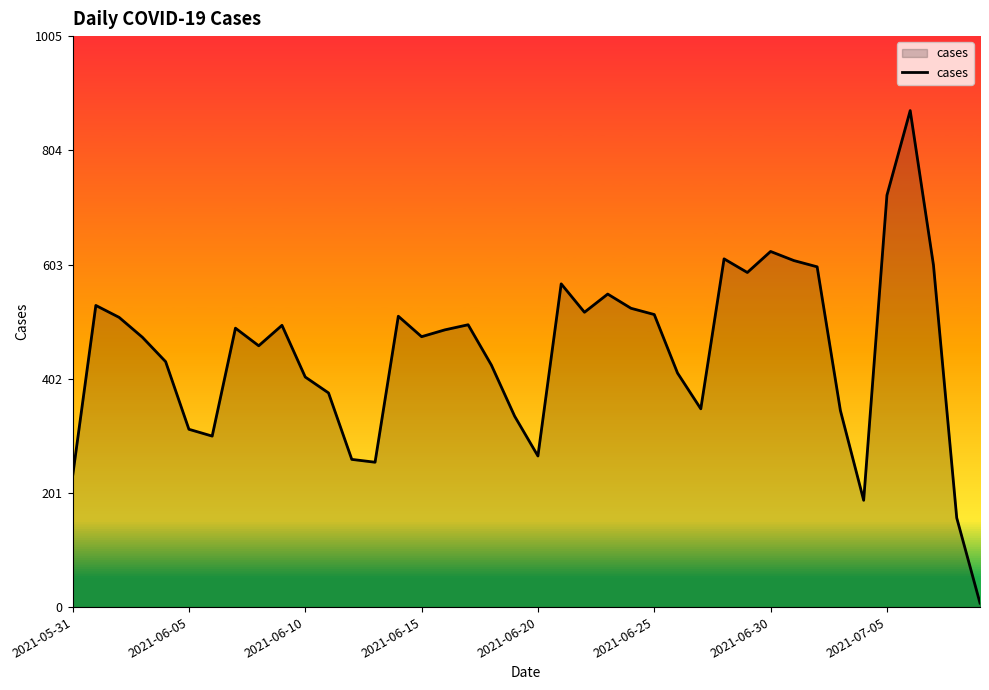

What is the difference between the maximum and minimum values?

867